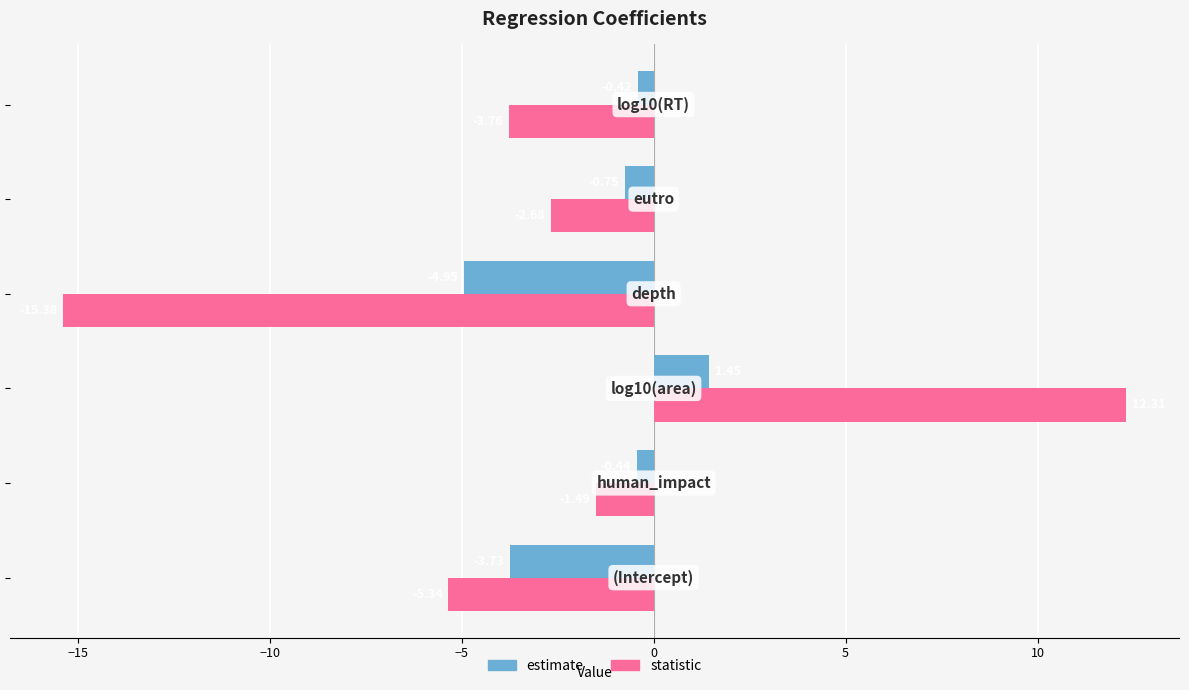

How many categories are shown in the chart?

6